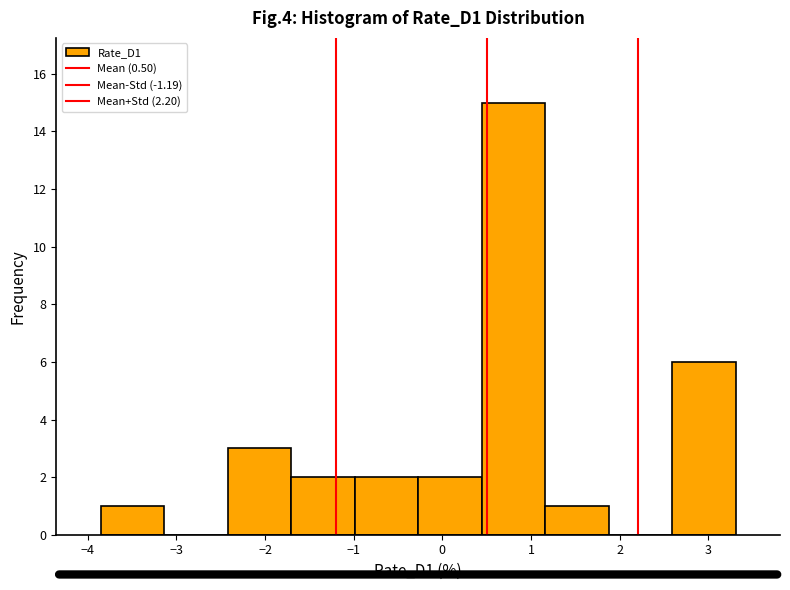

Reading left to right, transcribe this chart: for each bar, give the range it covers on the x-axis and its height. Neither the bar edges nor the heights are printed on the chart, so give them approximately, as read against the axes.

-3.9 to -3.1: 1
-3.1 to -2.4: 0
-2.4 to -1.7: 3
-1.7 to -1.0: 2
-1.0 to -0.3: 2
-0.3 to 0.4: 2
0.4 to 1.2: 15
1.2 to 1.9: 1
1.9 to 2.6: 0
2.6 to 3.3: 6